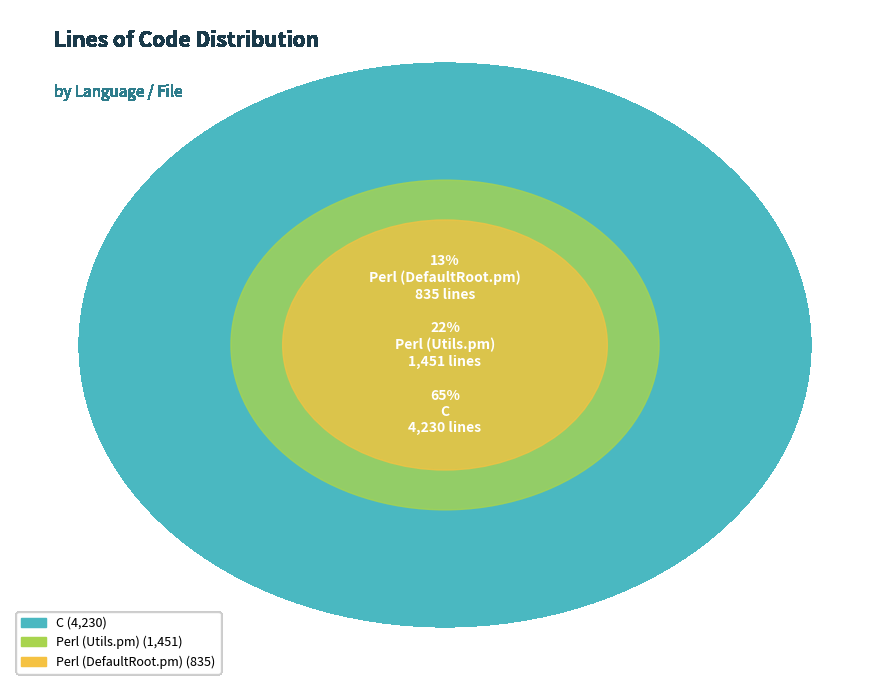

What is the majority slice?

C